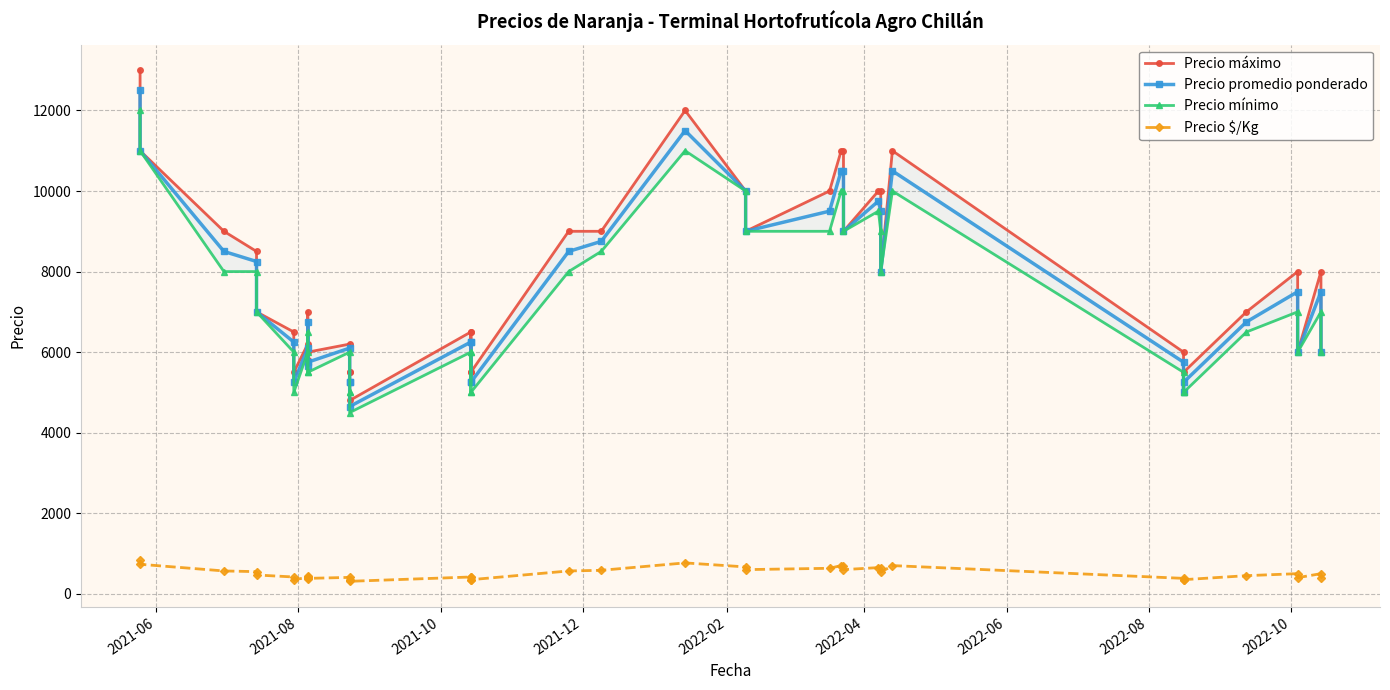

Reading right to left, list all the values displayed in this chart.

Precio máximo: 6000	8000	6000	8000	7000	5500	5000	6000	11000	8000	10000	10000	9000	11000	11000	10000	9000	10000	12000	9000	9000	5500	6500	5500	6500	4800	5500	5500	6200	6000	7000	5800	6200	5500	6500	7000	8500	9000	11000	13000
Precio promedio ponderado: 6000	7500	6000	7500	6750	5250	5000	5750	10500	8000	9500	9750	9000	10500	10500	9500	9000	10000	11500	8750	8500	5250	6250	5250	6250	4650	5250	5250	6100	5750	6750	5650	6100	5250	6250	7000	8250	8500	11000	12500
Precio mínimo: 6000	7000	6000	7000	6500	5000	5000	5500	10000	8000	9000	9500	9000	10000	10000	9000	9000	10000	11000	8500	8000	5000	6000	5000	6000	4500	5000	5000	6000	5500	6500	5500	6000	5000	6000	7000	8000	8000	11000	12000
Precio $/Kg: 400	500	400	500	450	350	333	383	700	533	633	650	600	700	700	633	600	667	767	583	567	350	417	350	417	310	350	350	407	383	450	377	407	350	417	467	550	567	733	833